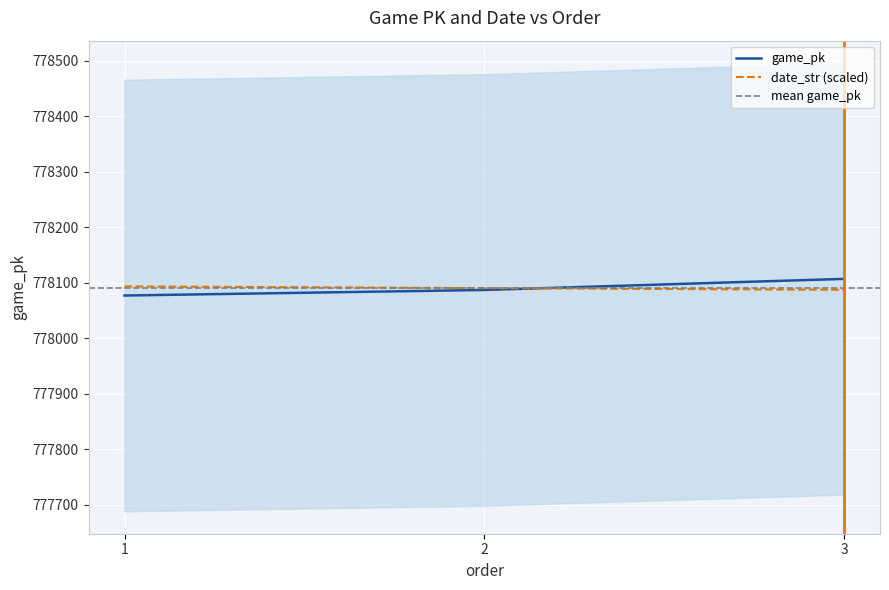

The game_pk series shows 1169187.8 at 1. True or false?

False